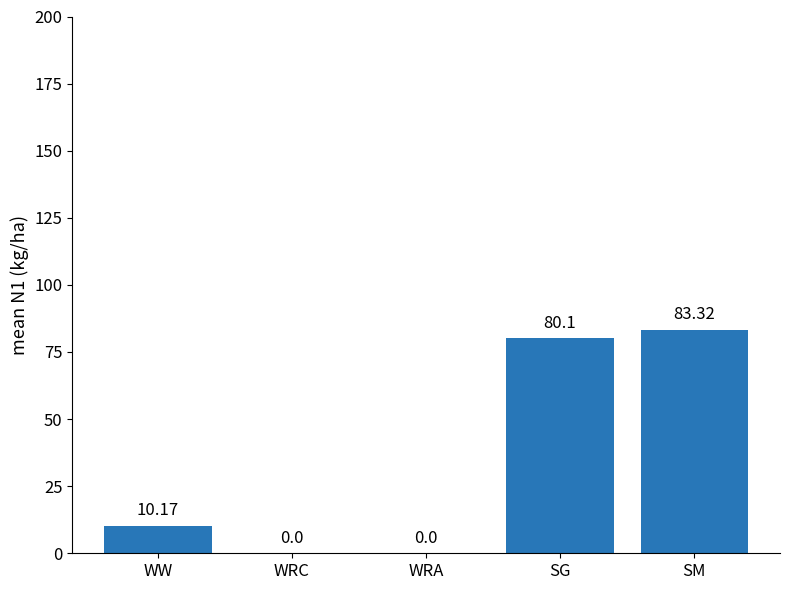

Between WRA and WW, which is larger?

WW